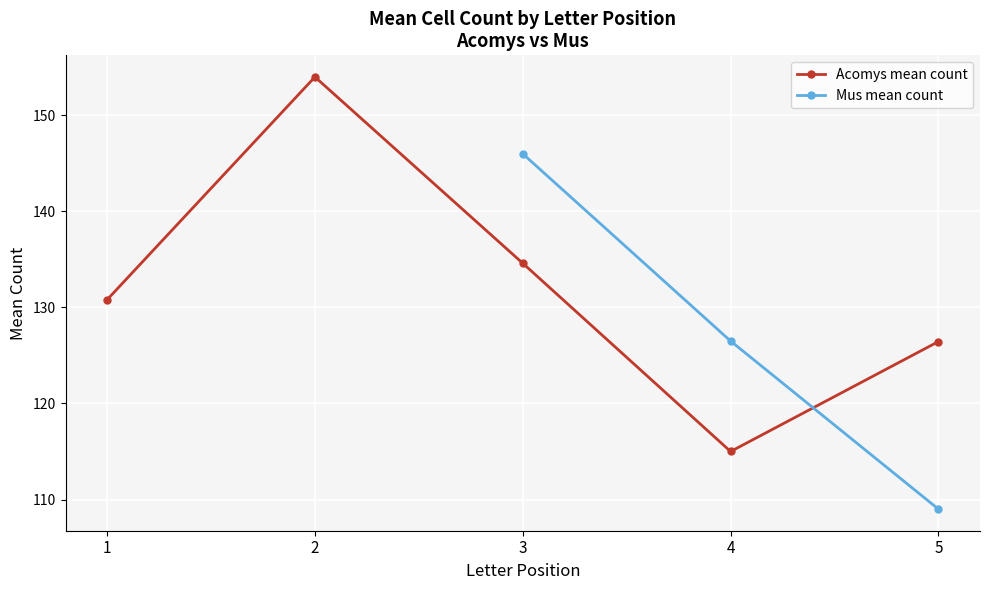

What is the approximate value of Mus mean count at 5?

109.0